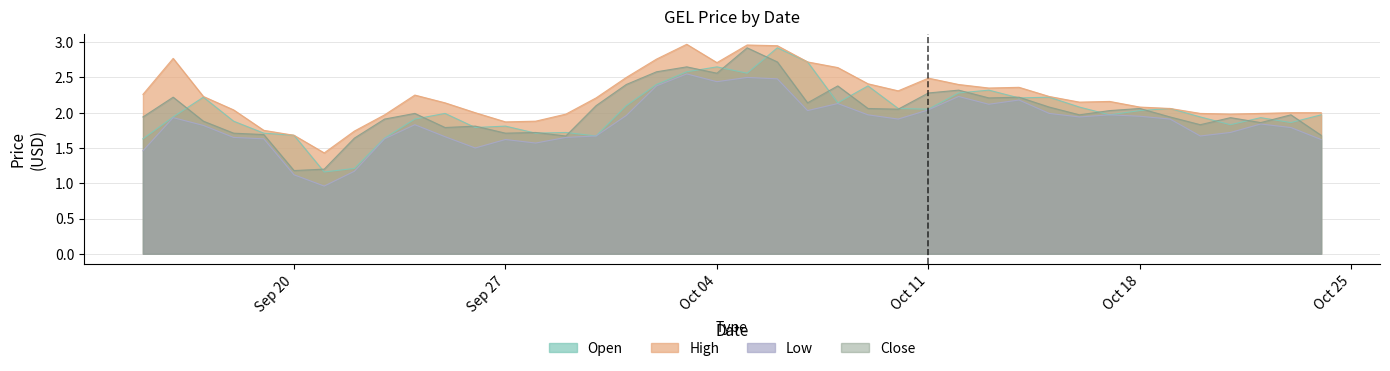

Which series has the largest total across all categories?

High